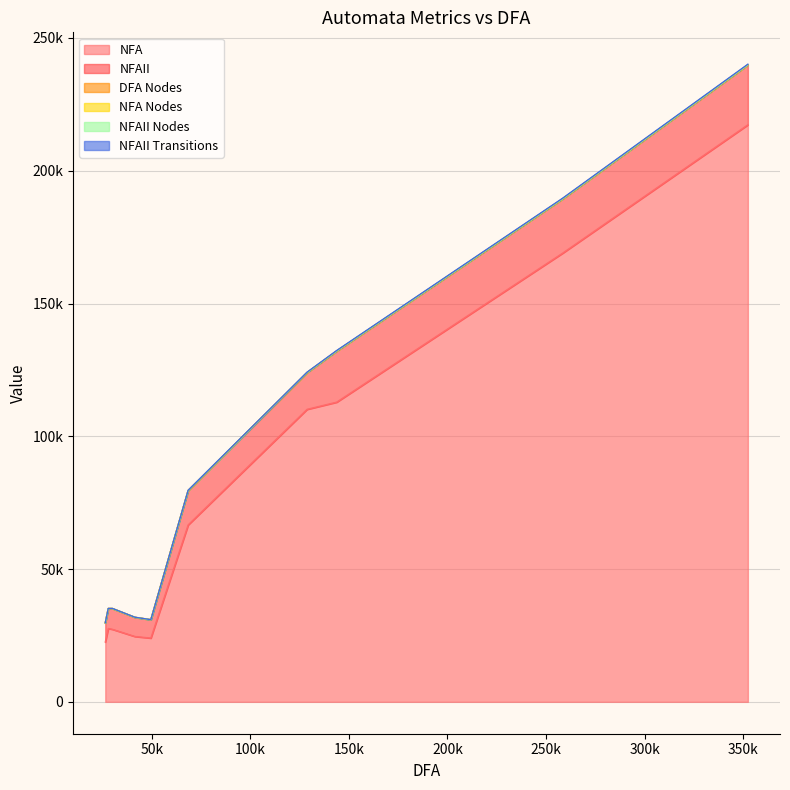

What is the difference between the NFAII Transitions values at 53% and 42%?

909